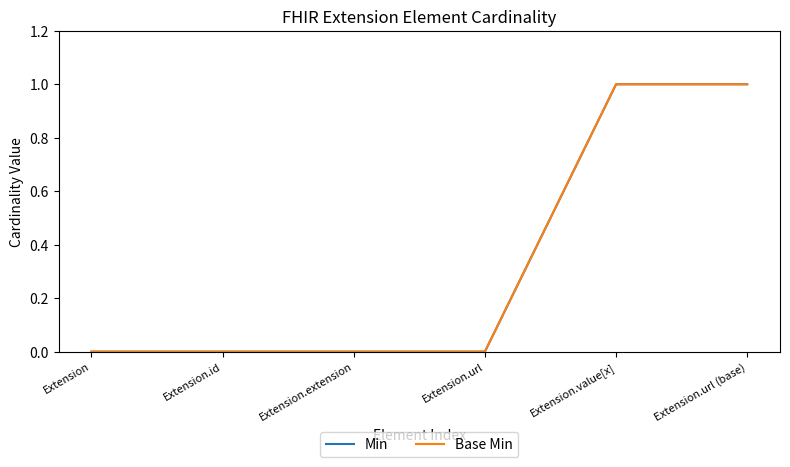

Does the chart display data point markers on the line(s)?

No